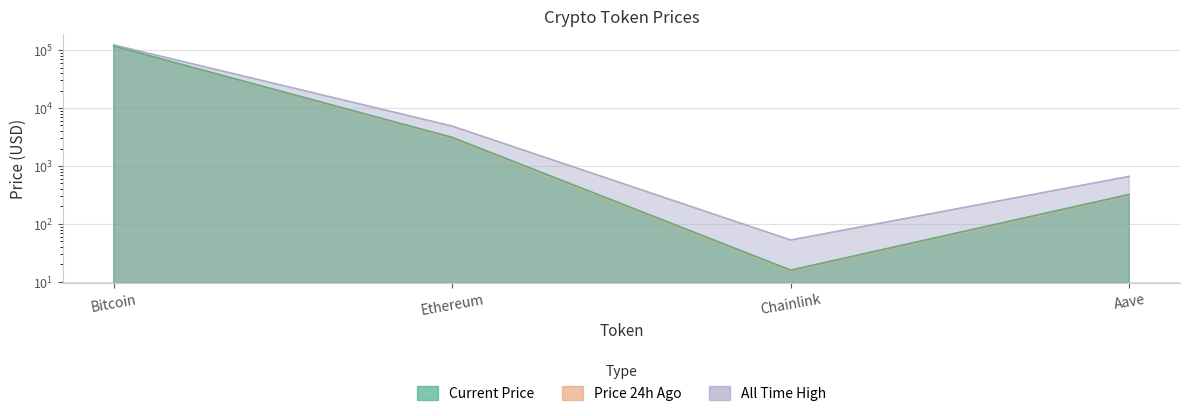

True or false: price and price24hAgo cross at least once.

False